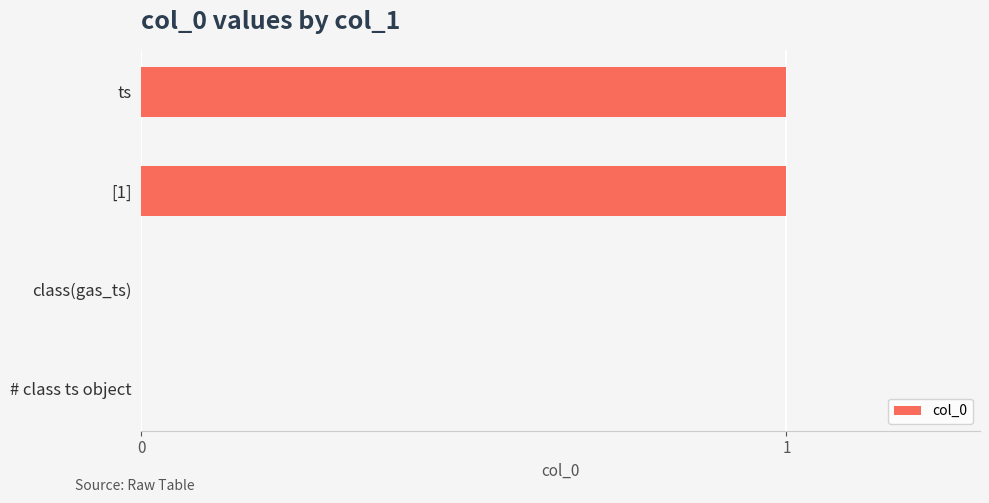

Between ts and class(gas_ts), which is larger?

ts